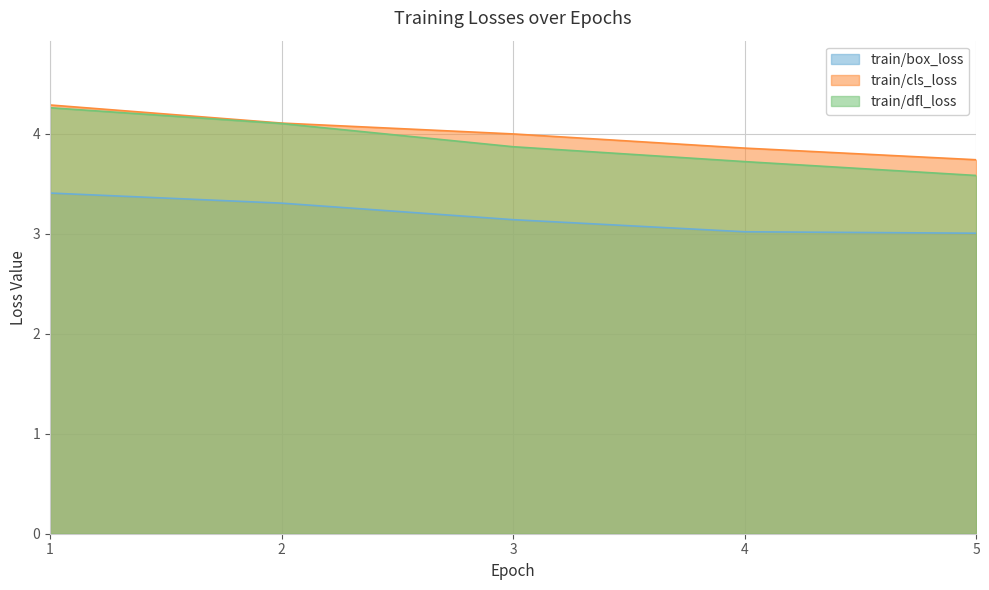

True or false: train/box_loss has a value of 5.9 at 2.

False